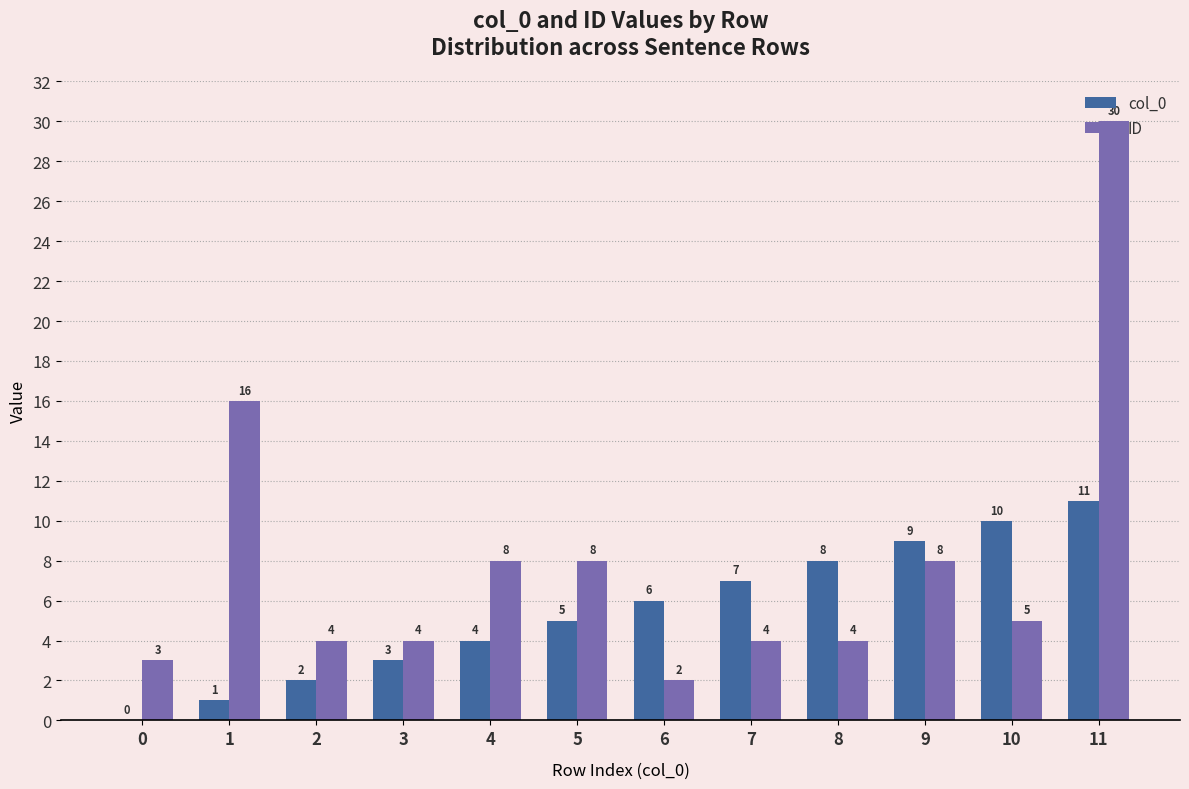

Reading left to right, list all the values displayed in this chart.

col_0: 0=0	1=1	2=2	3=3	4=4	5=5	6=6	7=7	8=8	9=9	10=10	11=11
ID: 0=3	1=16	2=4	3=4	4=8	5=8	6=2	7=4	8=4	9=8	10=5	11=30